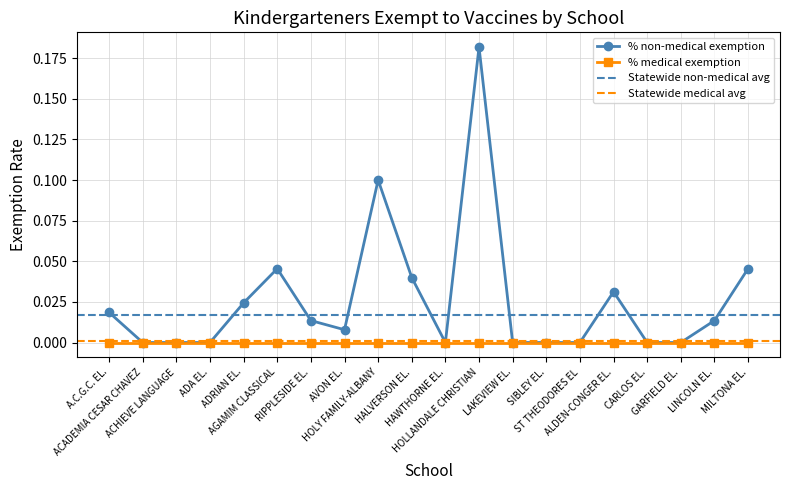

True or false: there are more than 2 points higher than both neighbors.

True